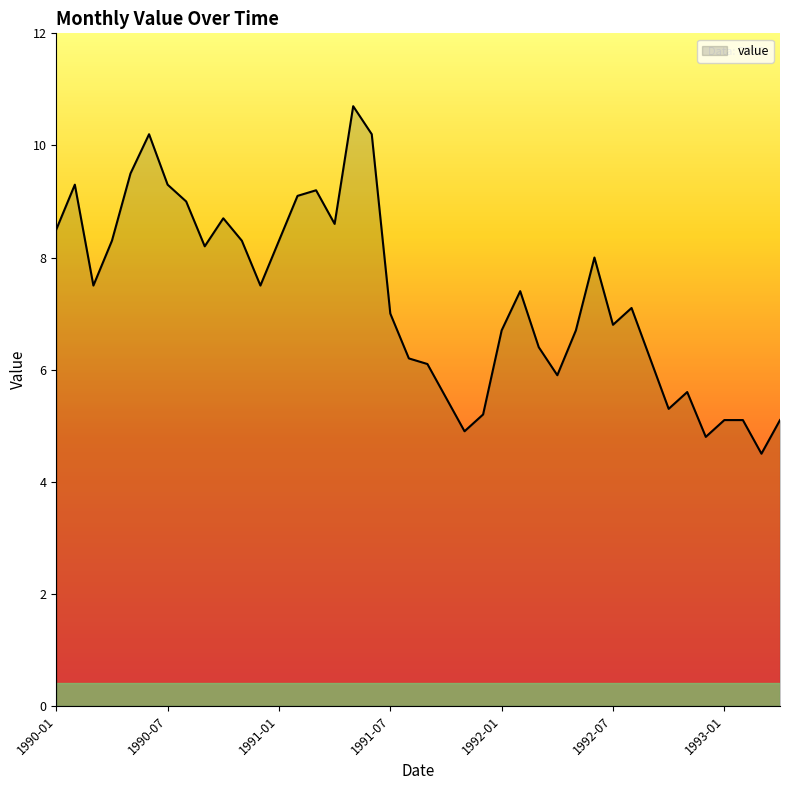

What is the greatest value displayed?

10.7